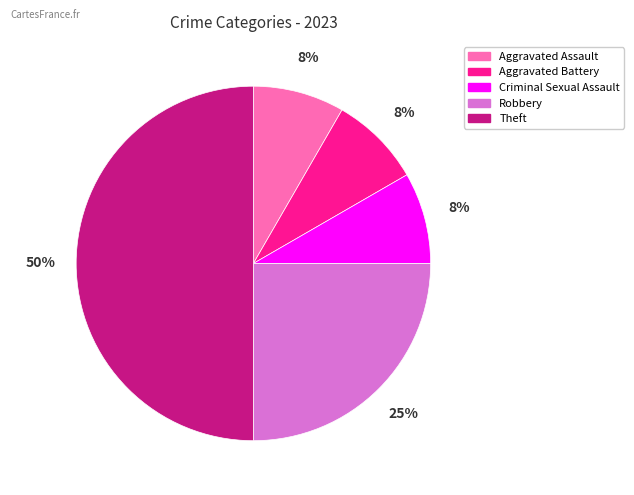

Does Robbery account for over 50% of the chart?

No